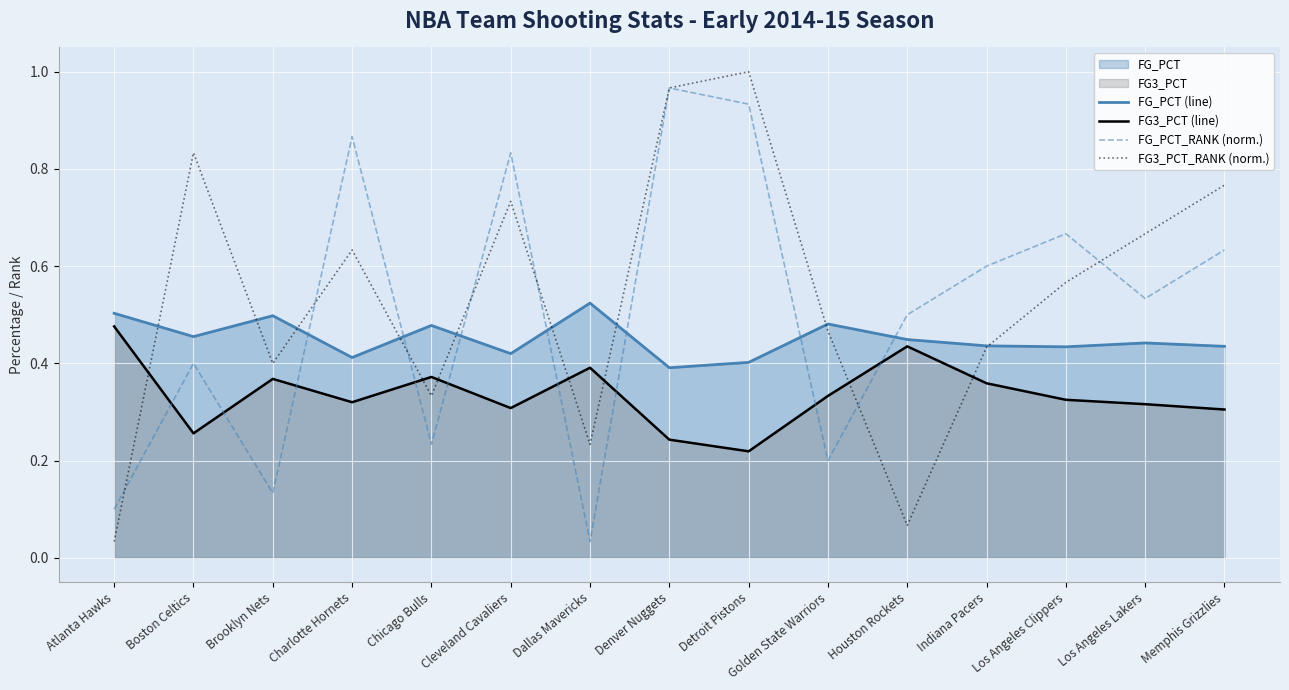

Is it true that FG_PCT (line) equals 0.2 at Chicago Bulls?

False